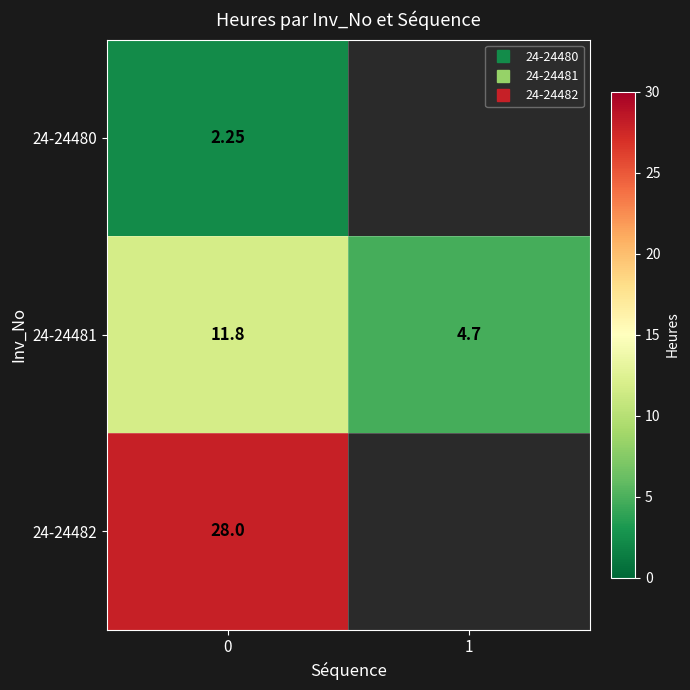

Count the number of data series in this chart.

3